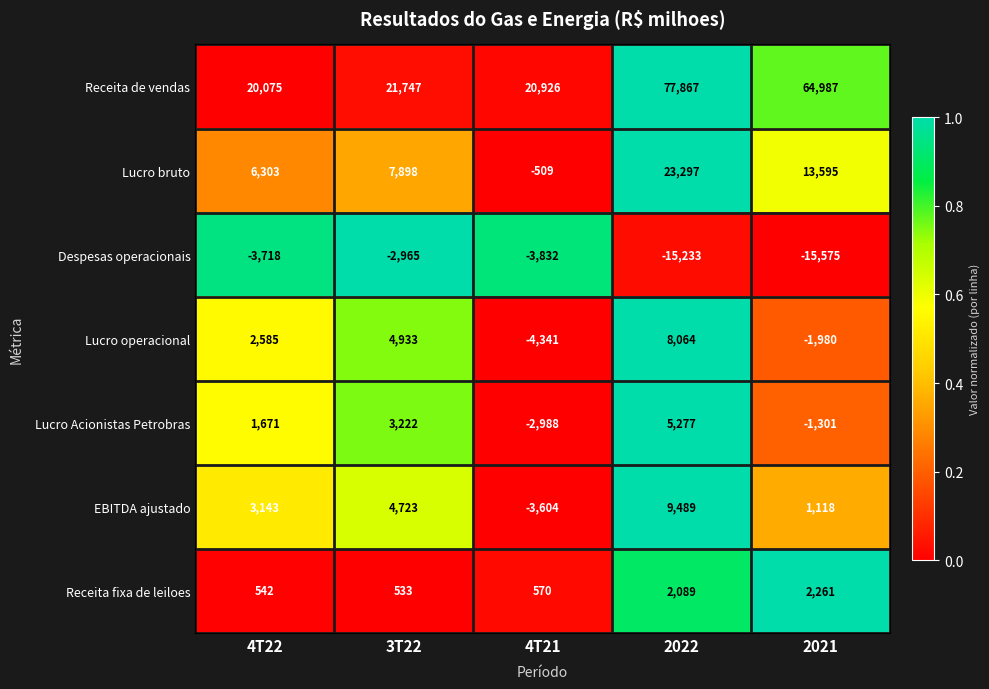

Which series has the widest spread of values?

Receita de vendas